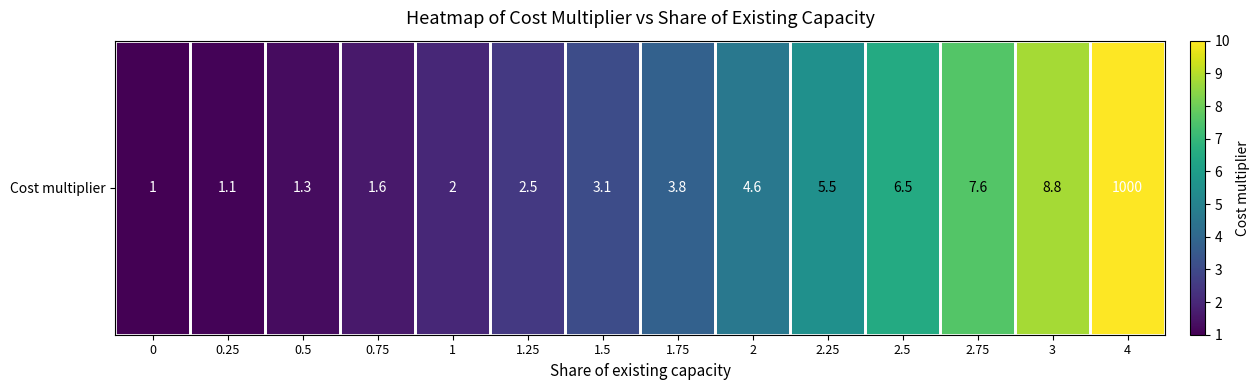

What is the ratio of the value at 2.5 to the value at 2.75?

0.9